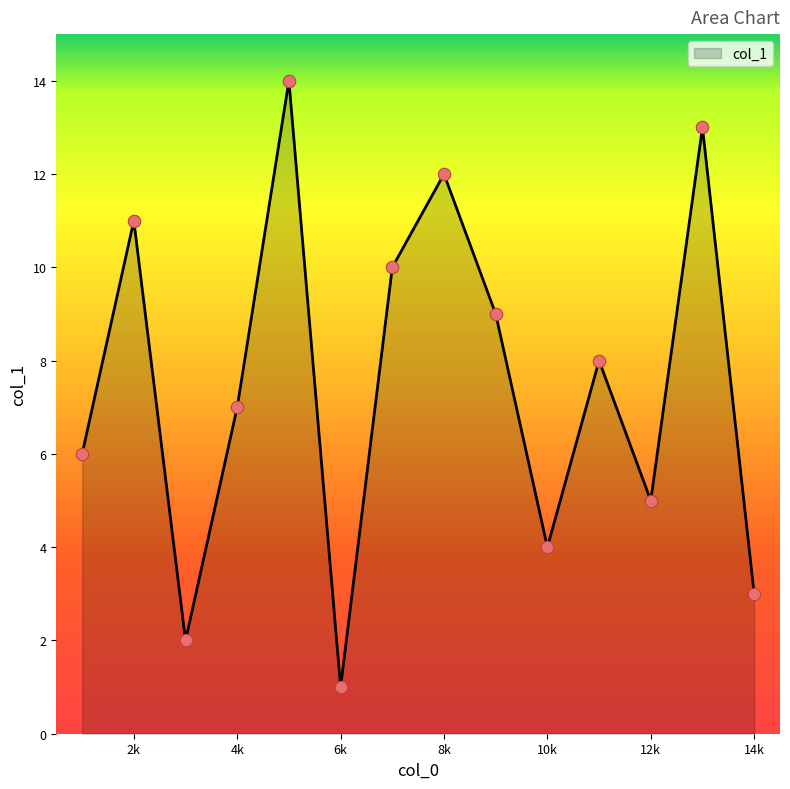

What is the maximum value shown in the chart?

14